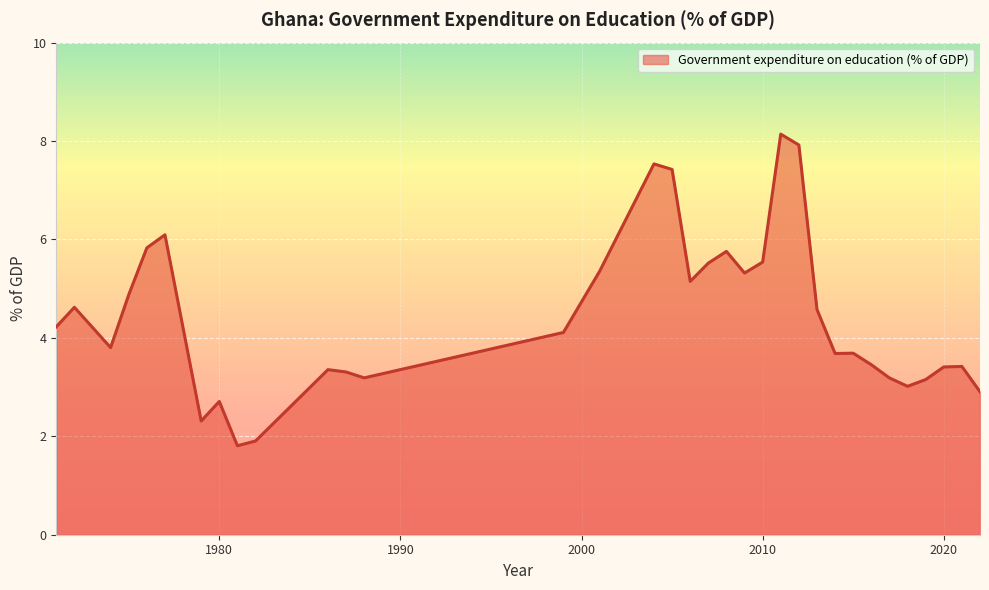

What is the greatest value displayed?

8.1